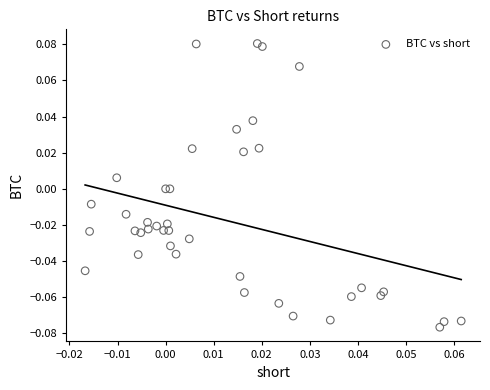

How many points are shown in the scatter plot?

40